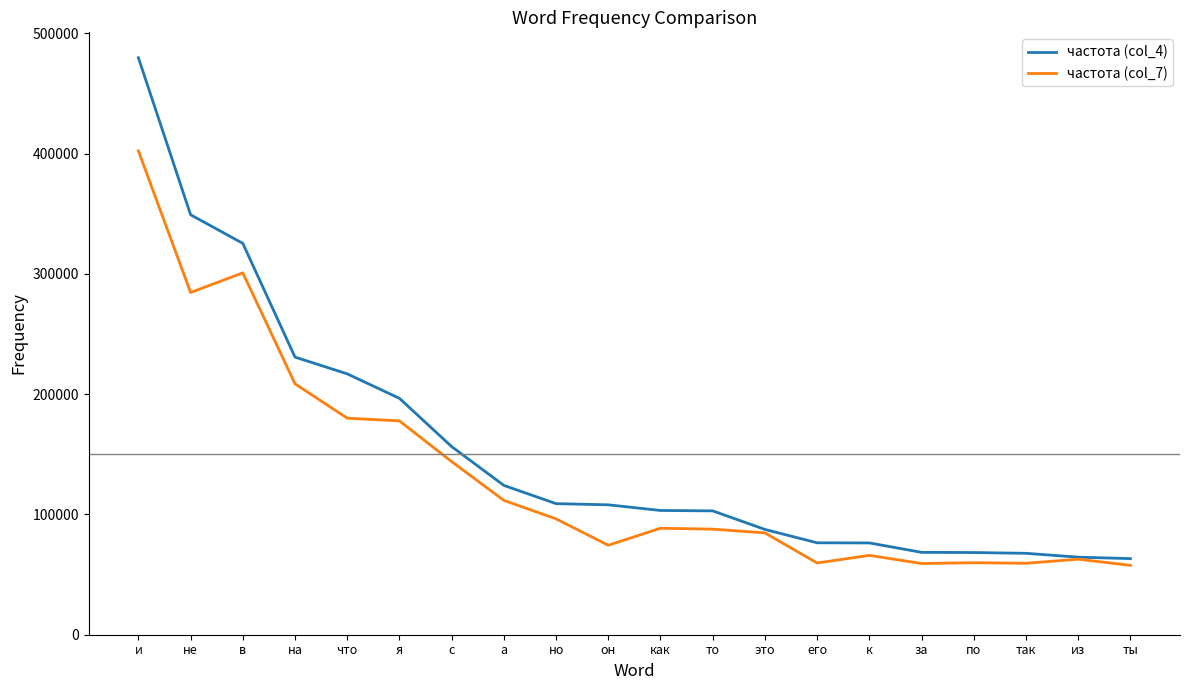

The value of частота (col_4) at не is 349238. True or false?

True